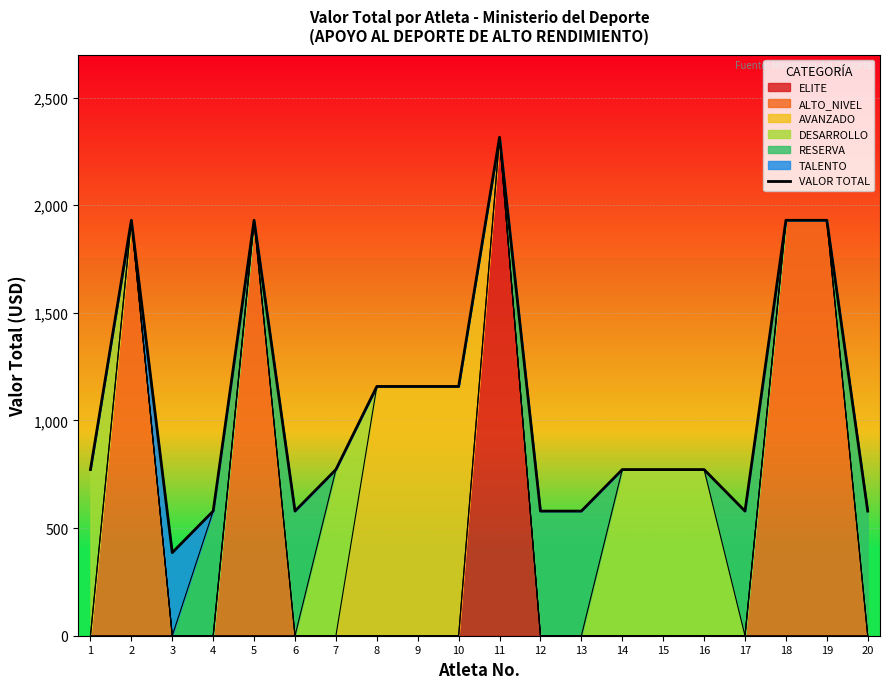

Between 6 and 7, which is larger?

7